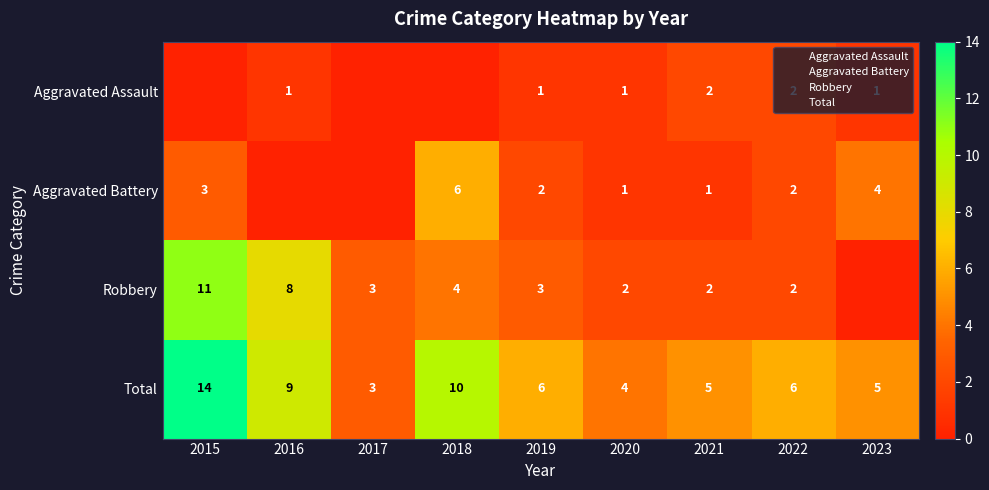

How many categories are shown in the chart?

9